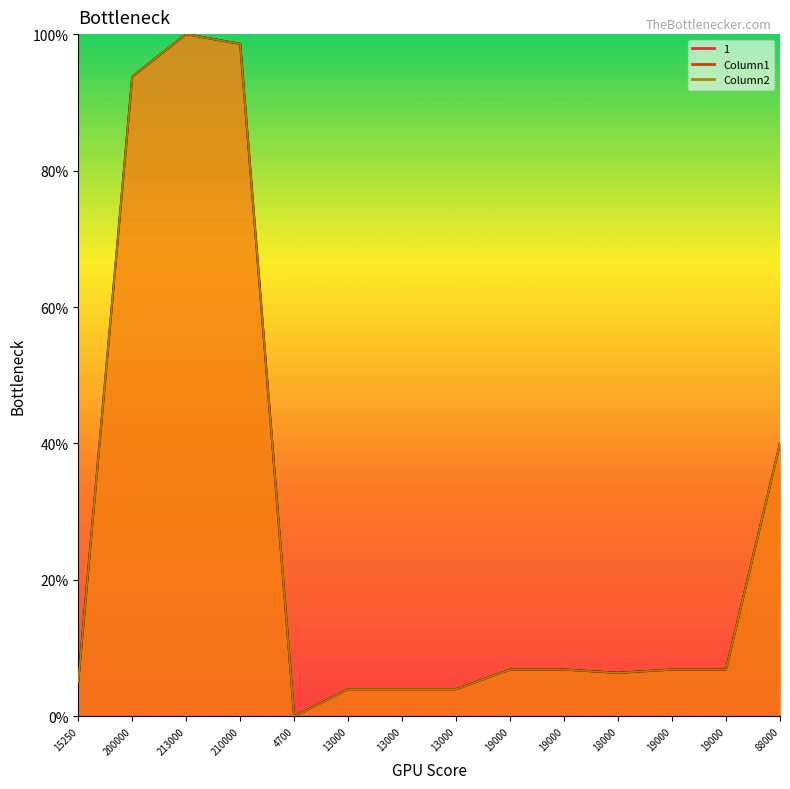

What is the maximum value for Column2?

100.0